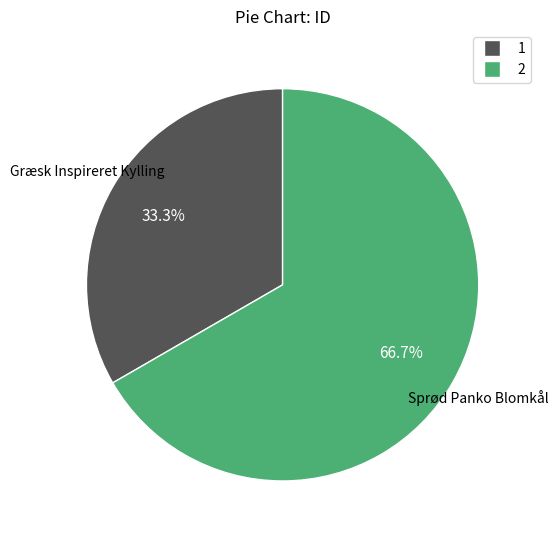

Does any single category account for the majority?

Yes